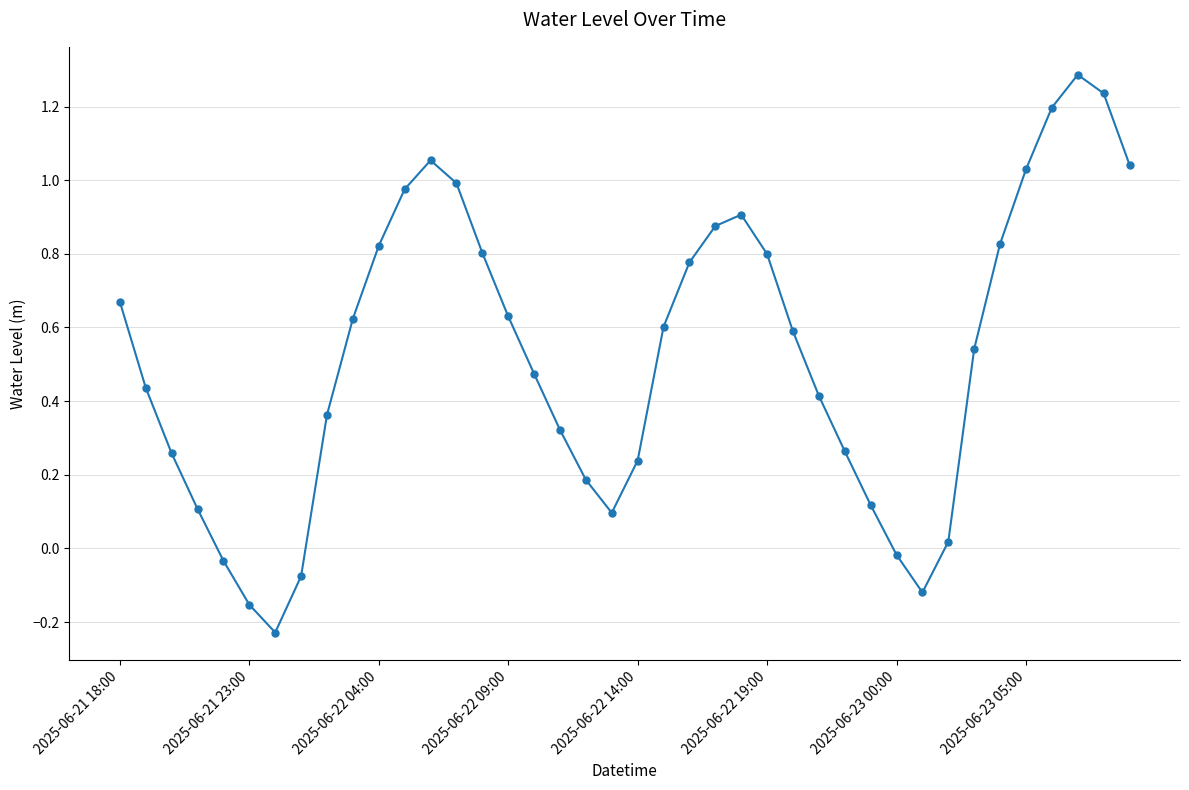

What is the sum of all values?

20.9